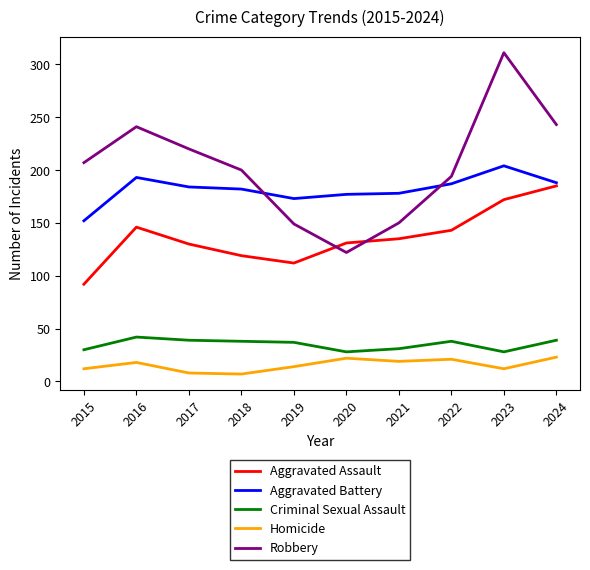

How many interior local peaks does the Aggravated Assault series have?

1